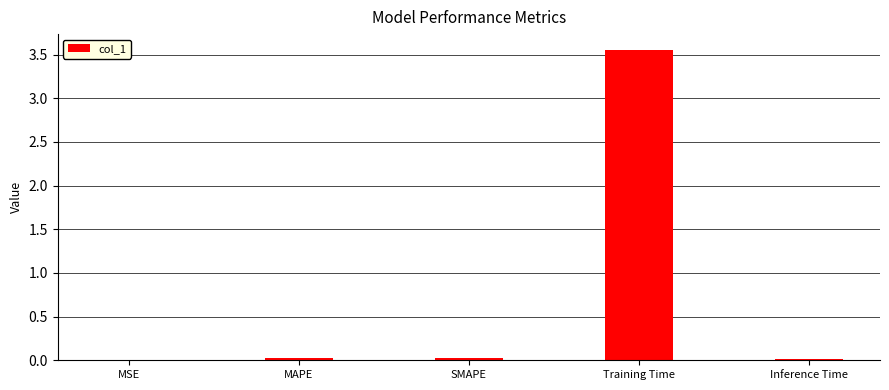

Is it true that the value at MAPE is 0.0?

True